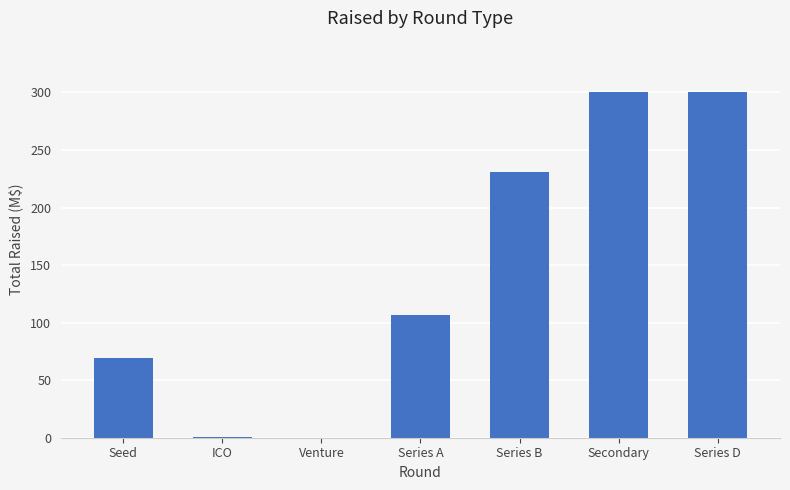

What is the average value?

143.8